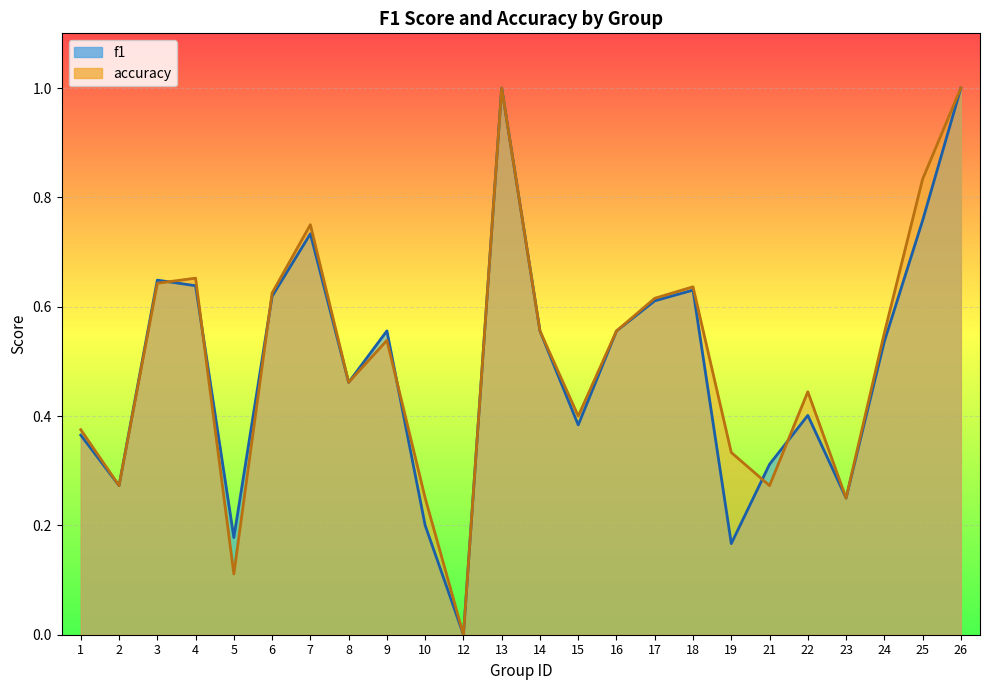

At which category does the chart reach its minimum across all series?

12